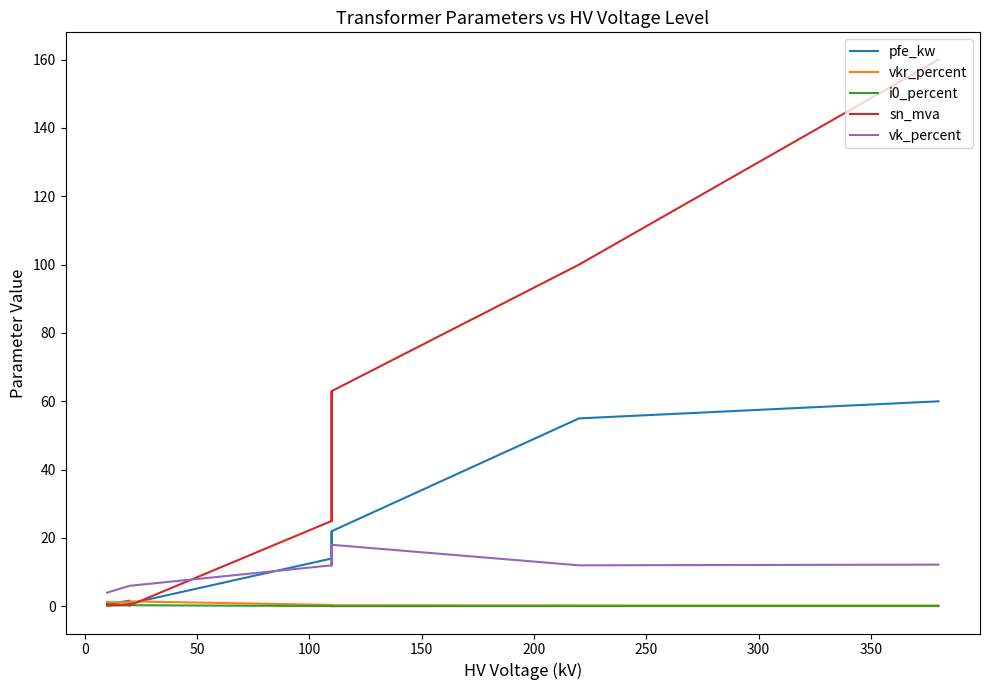

What are all the series names shown in the legend?

pfe_kw, vkr_percent, i0_percent, sn_mva, vk_percent